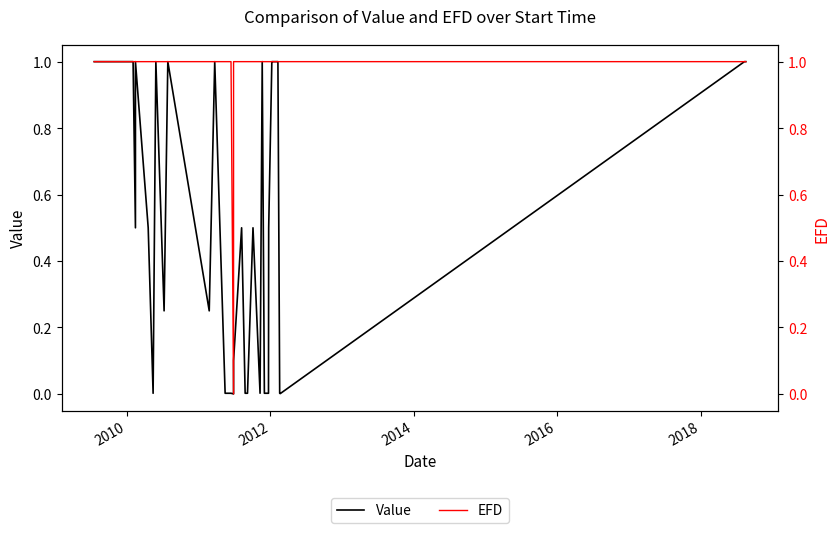

In EFD, how many points are lower than both neighbors (excluding endpoints)?

1